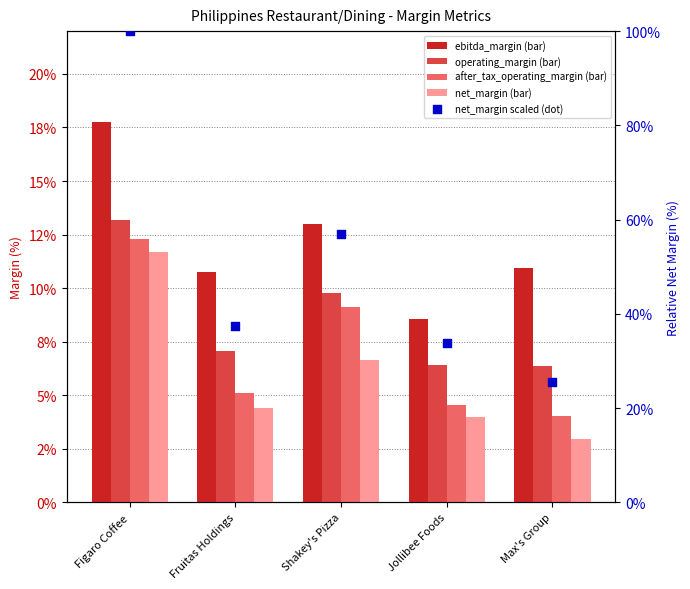

Which series has the largest total across all categories?

net_margin (scaled %)